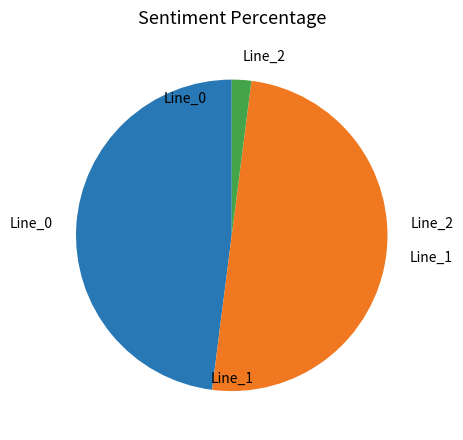

Which has a higher value, Line_2 or Line_0?

Line_0